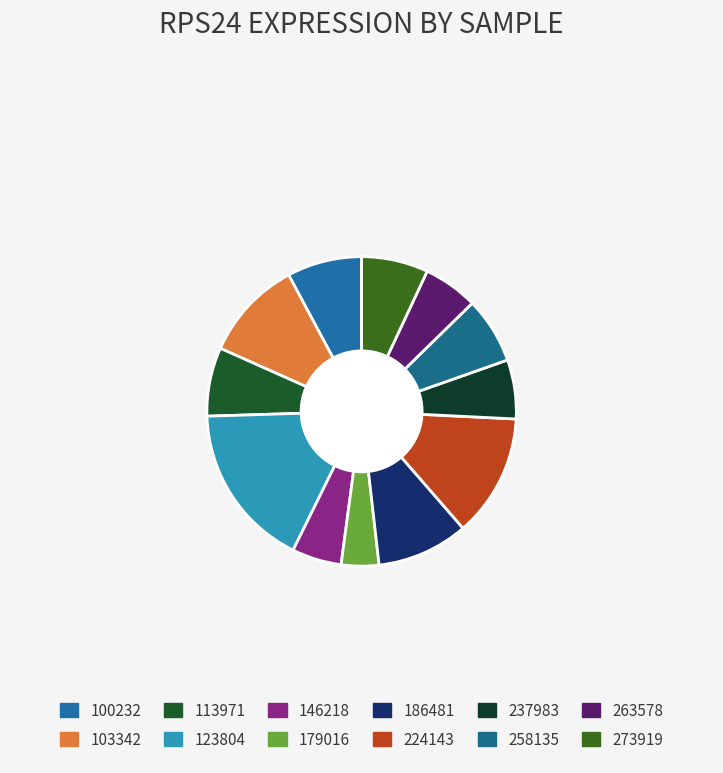

Does any single category account for the majority?

No